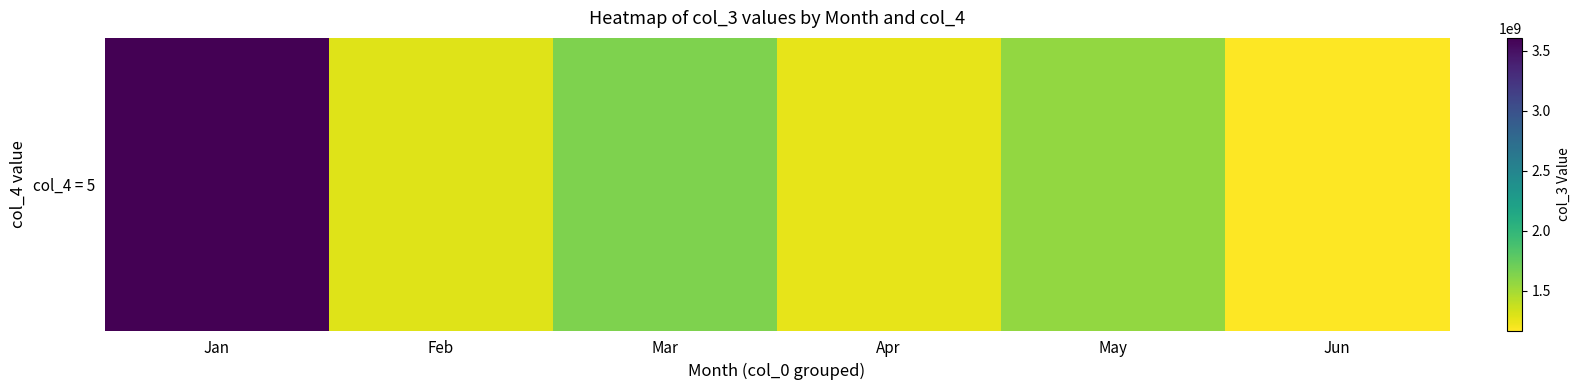

Which label corresponds to the smallest value in the chart?

Jun